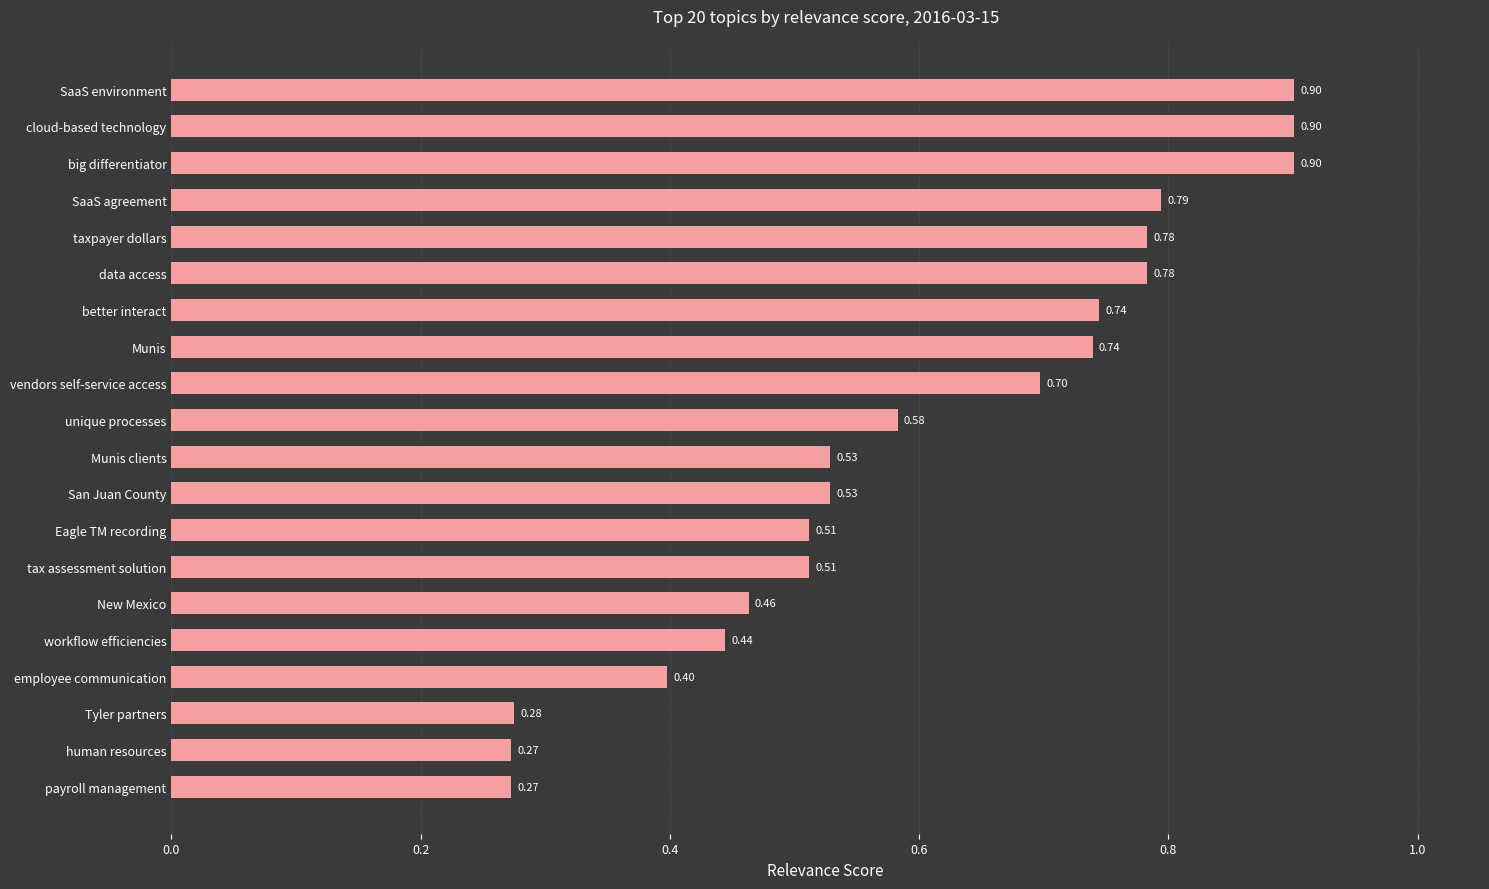

What is the change in value from New Mexico to big differentiator?

+0.4